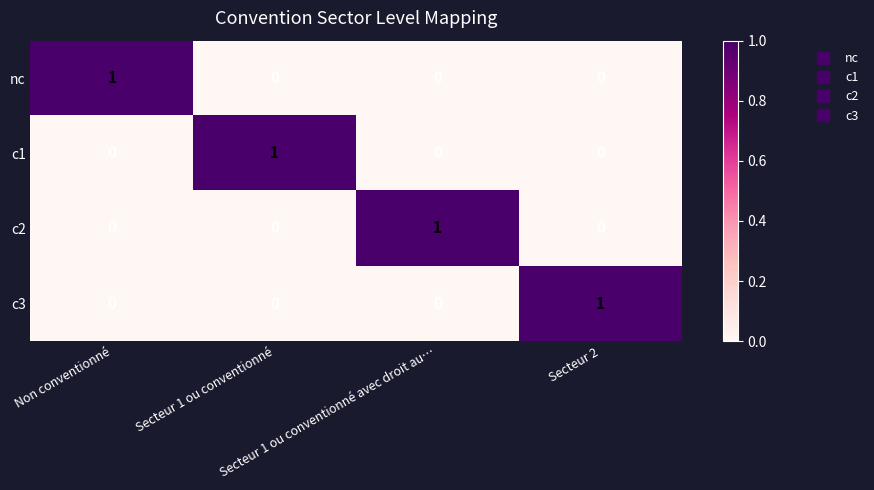

Count the c1 values in the range 0 to 1.

4